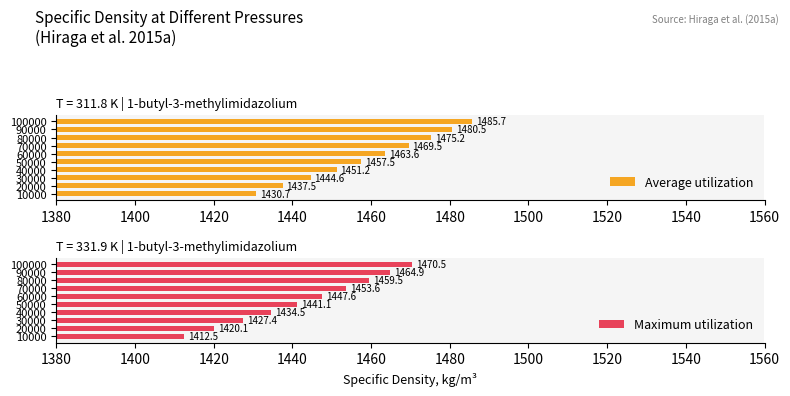

What is the minimum value shown in the chart?

1412.5